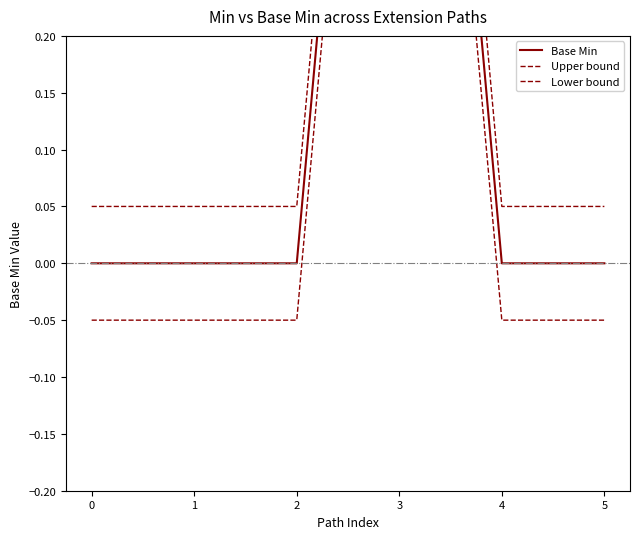

Which has a higher value, 3 or 2?

3